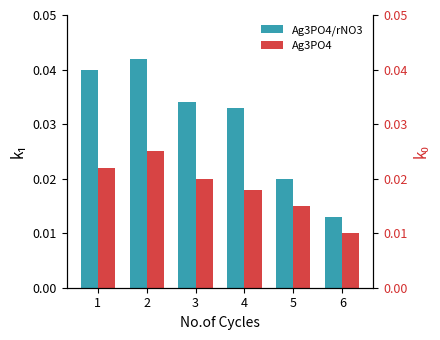

Which has a higher value, 6 or 3?

3